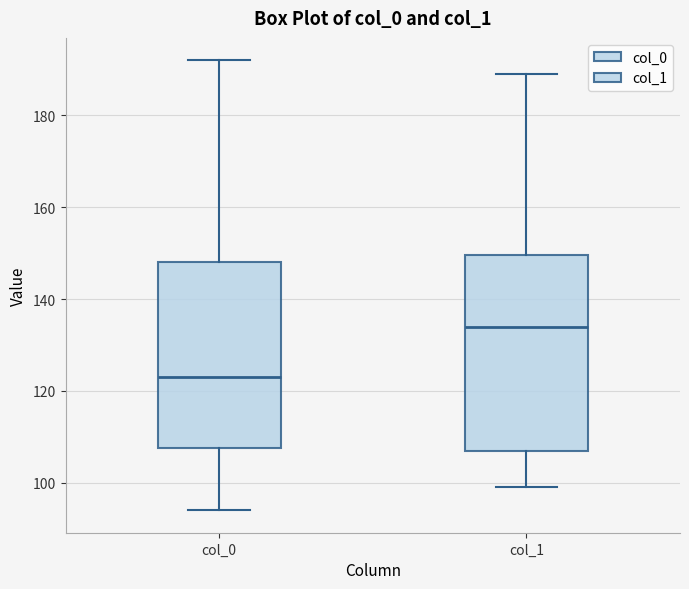

Where does the median line of the box for col_0 sit on the y-axis? The values are not printed on the chart, so give them approximately, as read against the axis.

124